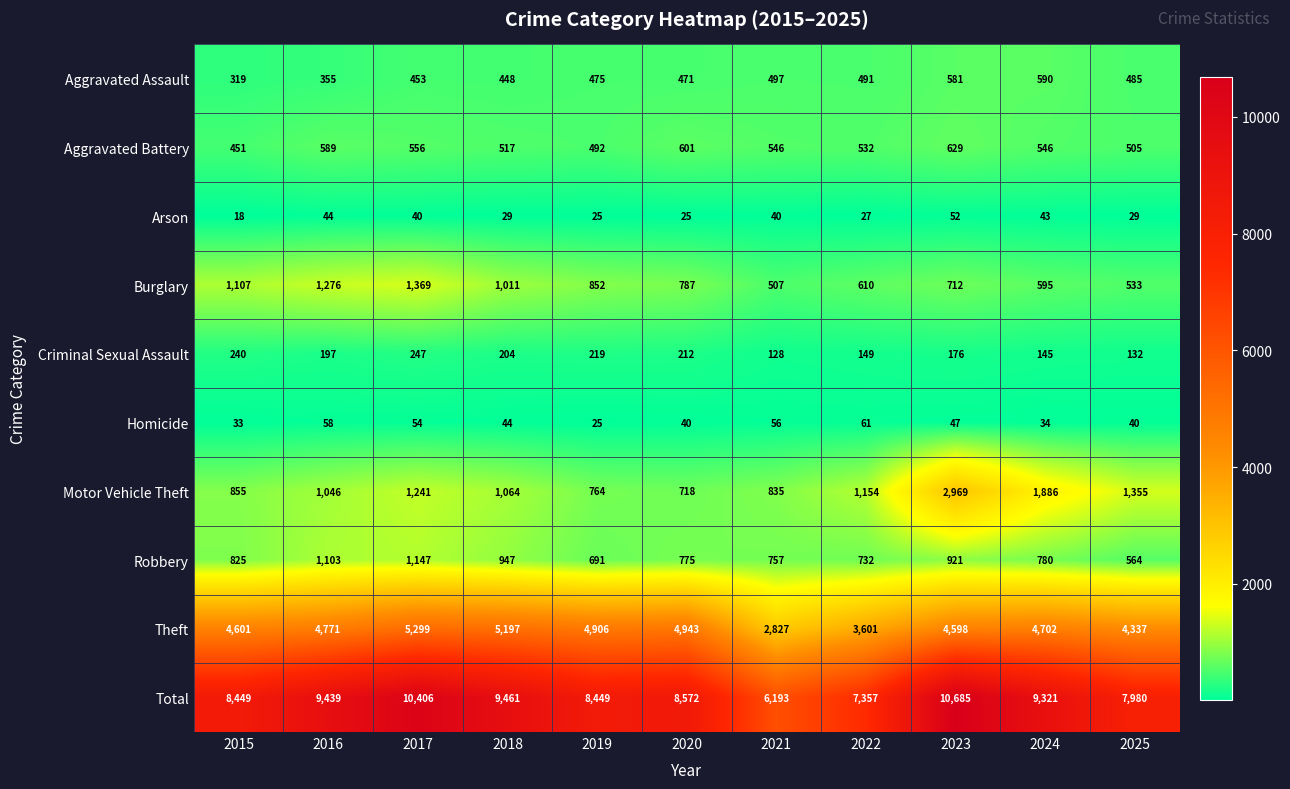

What is the sum of the Aggravated Battery values at 2018 and 2021?

1063